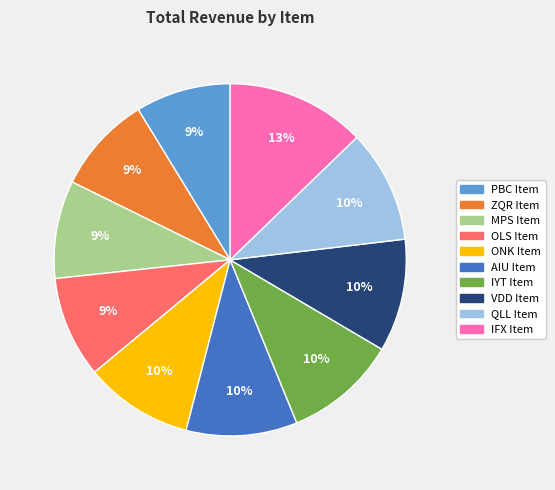

Which slice is the largest?

IFX Item